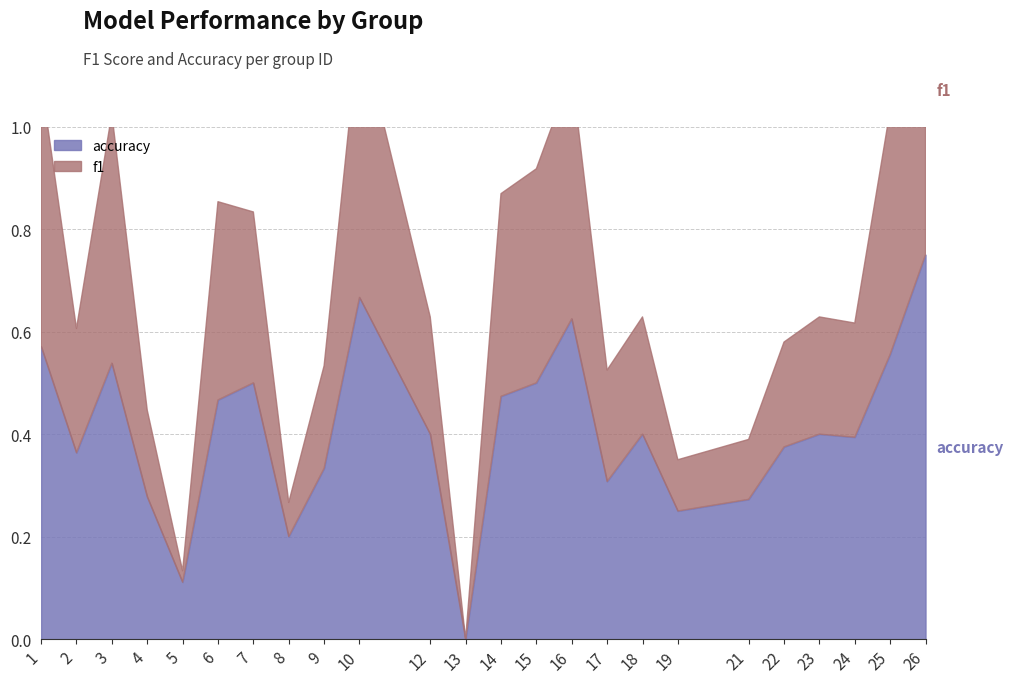

Reading left to right, extract all data points from this chart.

f1: 1=0.5	2=0.2	3=0.5	4=0.2	5=0.0	6=0.4	7=0.3	8=0.1	9=0.2	10=0.5	12=0.2	13=0.0	14=0.4	15=0.4	16=0.5	17=0.2	18=0.2	19=0.1	21=0.1	22=0.2	23=0.2	24=0.2	25=0.5	26=0.6
accuracy: 1=0.6	2=0.4	3=0.5	4=0.3	5=0.1	6=0.5	7=0.5	8=0.2	9=0.3	10=0.7	12=0.4	13=0.0	14=0.5	15=0.5	16=0.6	17=0.3	18=0.4	19=0.2	21=0.3	22=0.4	23=0.4	24=0.4	25=0.6	26=0.8